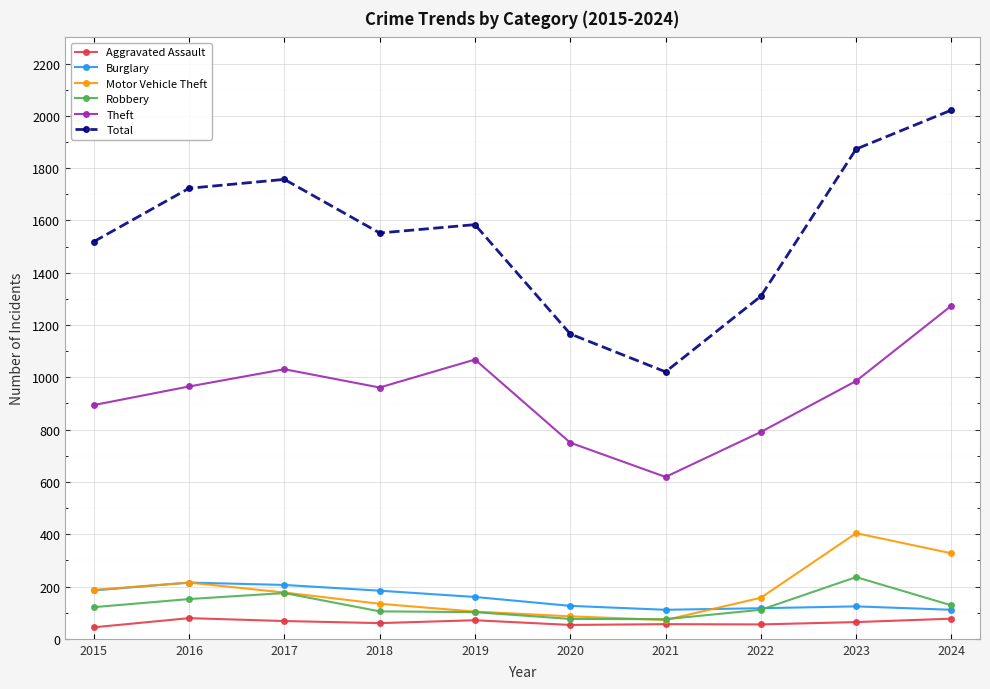

What is the value of the Theft point at the 4th from the left?

961